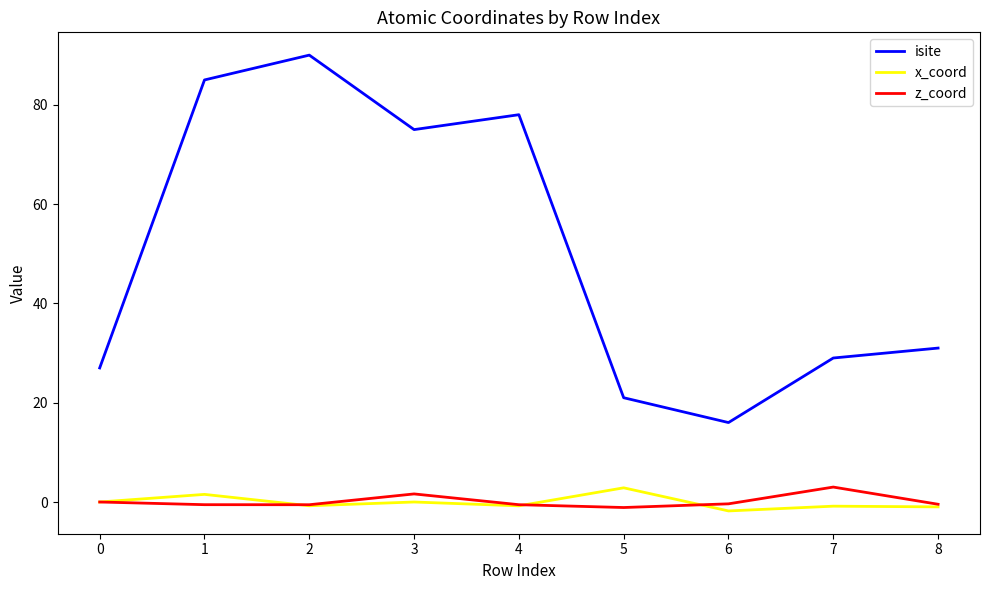

What is the minimum value shown in the chart?

-1.8